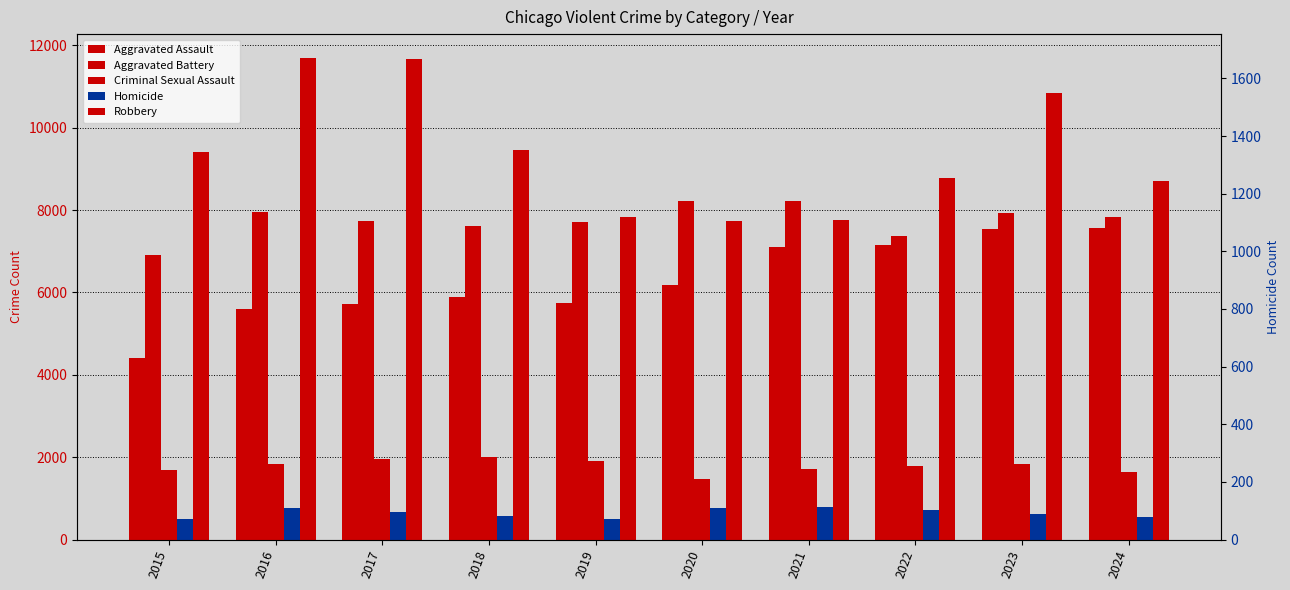

True or false: Aggravated Battery has a value of 7611 at 2018.

True